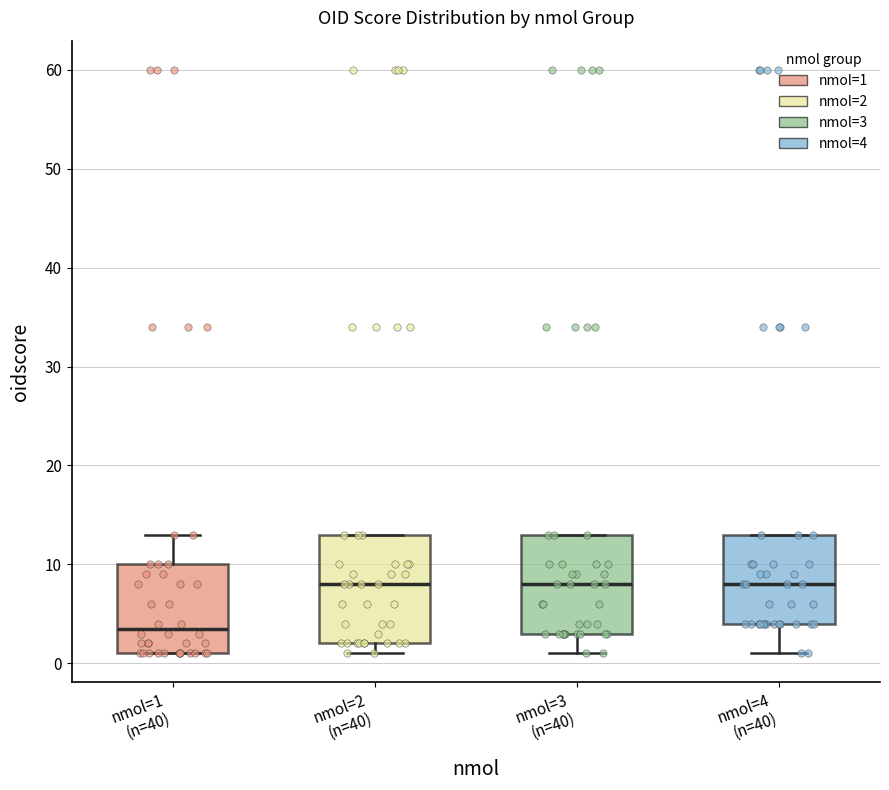

Which box is the tallest, from its lower edge to its upper edge?

nmol=2 (n=40)